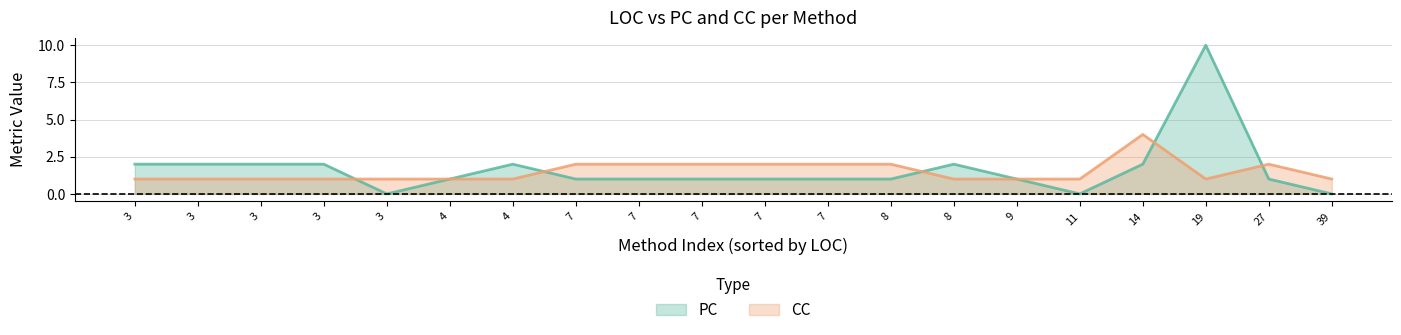

Does the chart display data point markers on the line(s)?

No